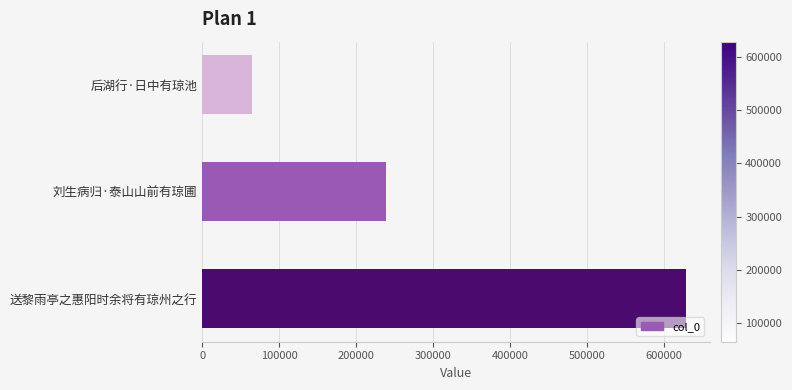

Which category has the highest value across all series?

送黎雨亭之惠阳时余将有琼州之行